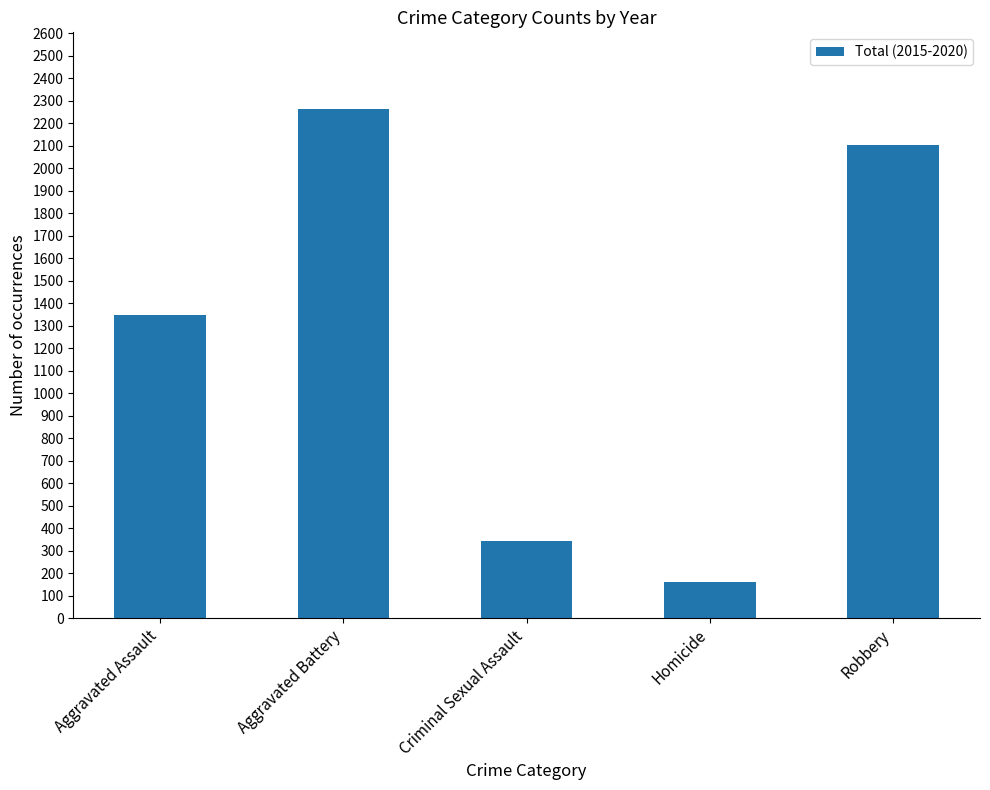

What is the change in value from Aggravated Assault to Homicide?

-1184